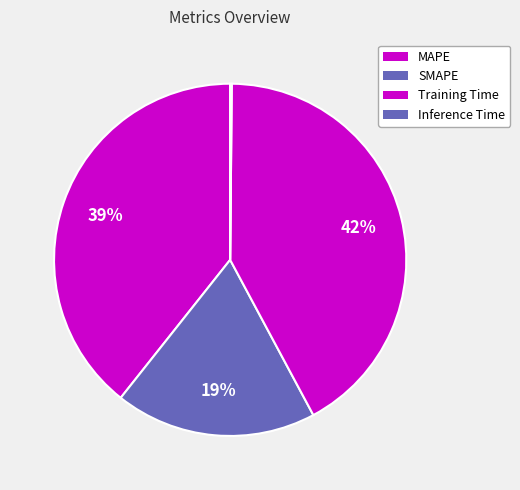

How many slices are in this pie chart?

4